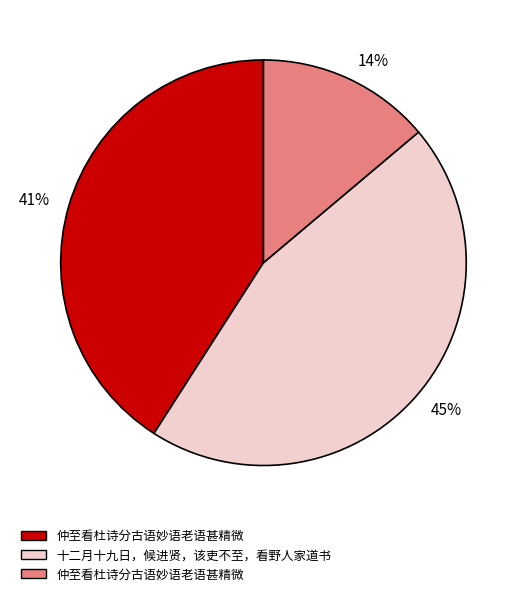

Does any single category account for the majority?

No